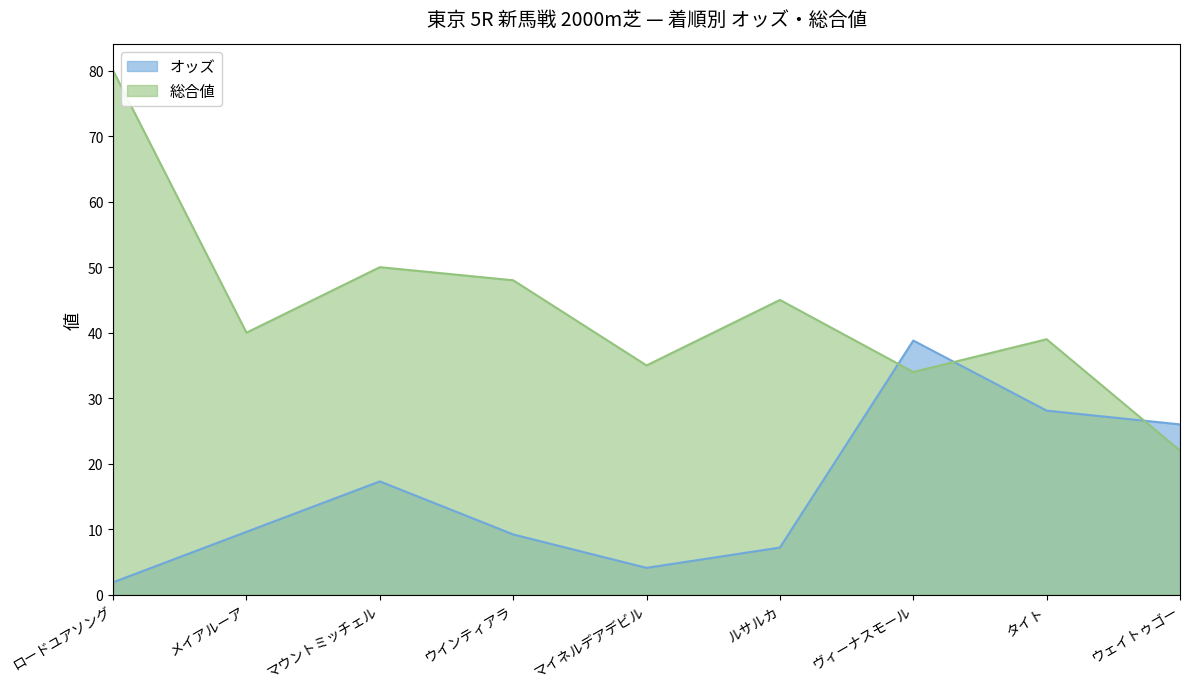

What is the highest value of the 総合値 series?

80.0